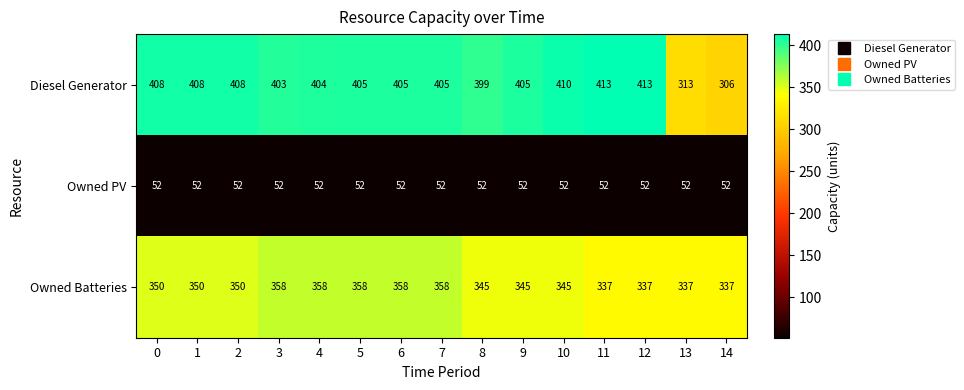

What is the minimum value shown in the chart?

52